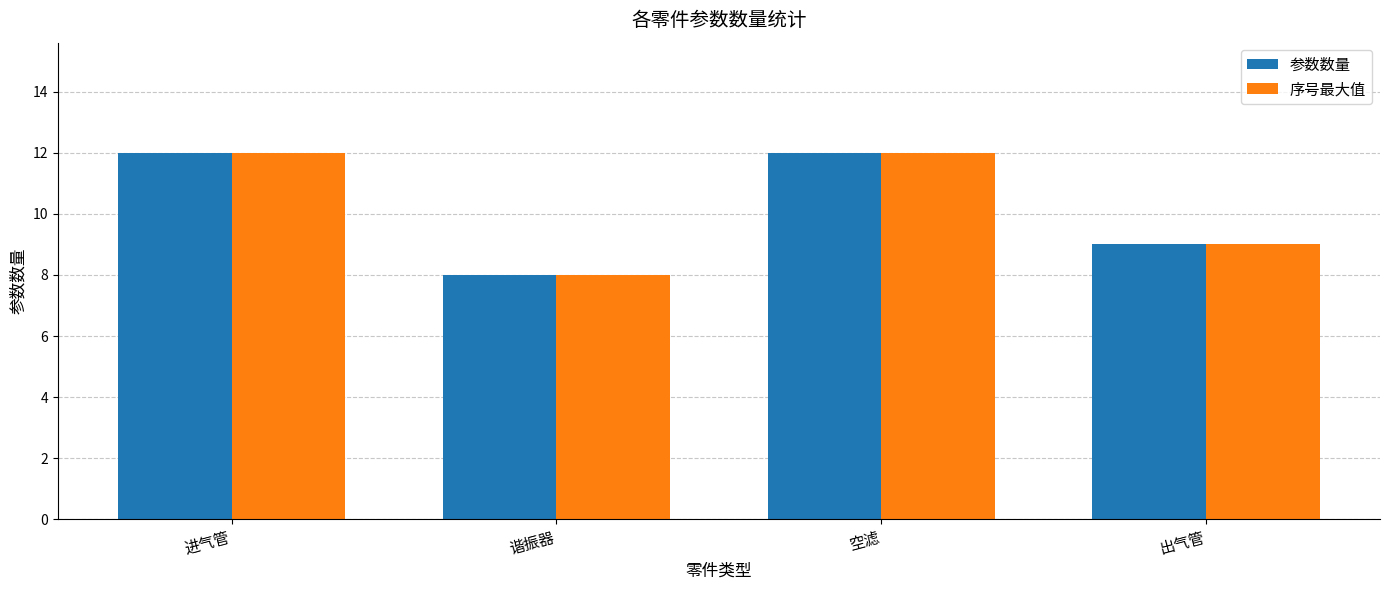

Reading left to right, transcribe all the data shown in this chart.

参数数量: 进气管=12	谐振器=8	空滤=12	出气管=9
序号最大值: 进气管=12	谐振器=8	空滤=12	出气管=9